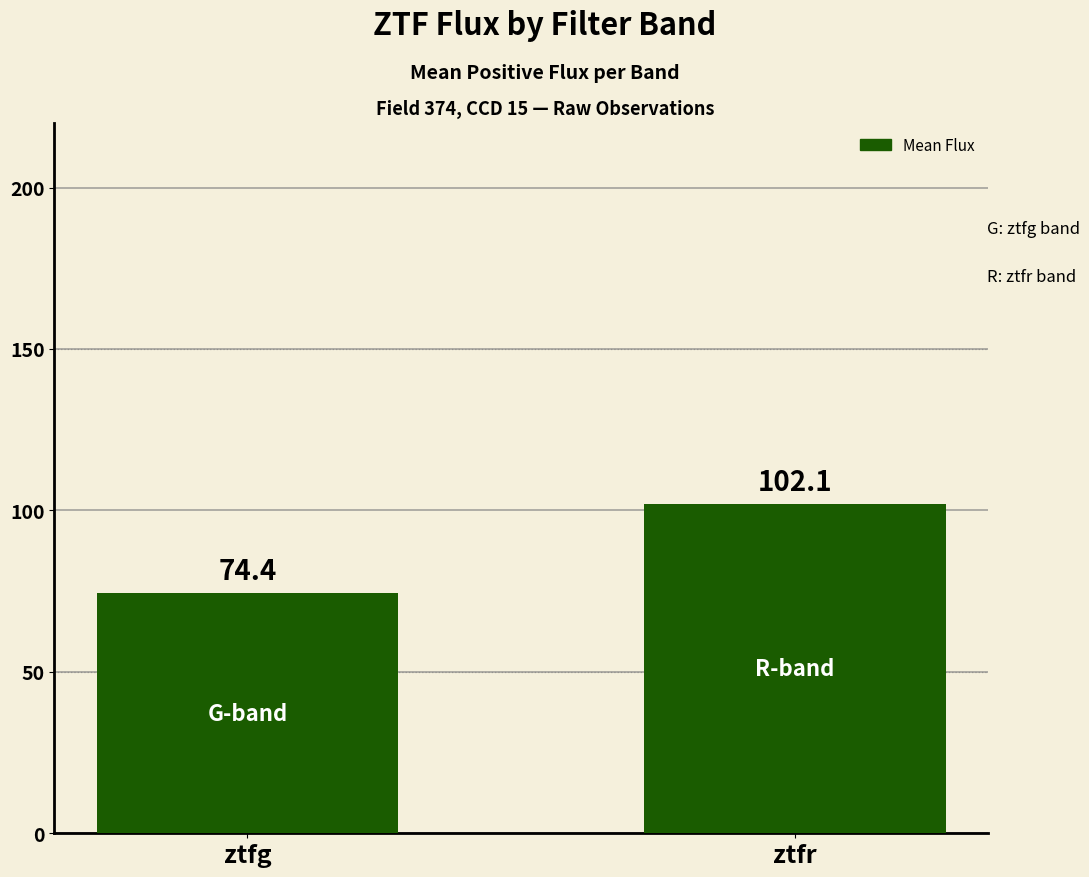

What is the difference between the maximum and minimum values?

27.7